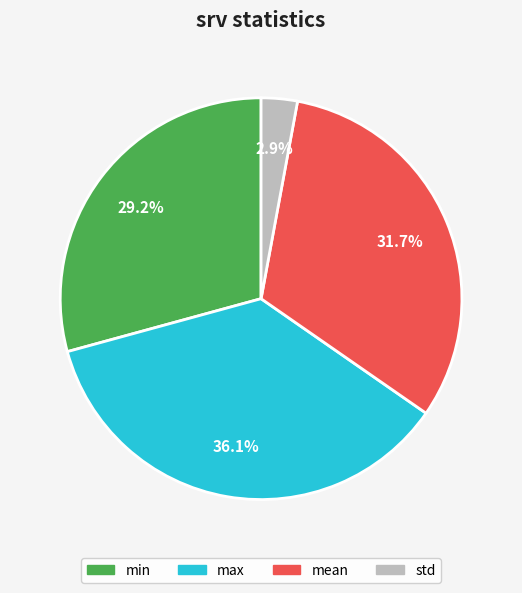

Is it true that std is 3% of the pie?

True